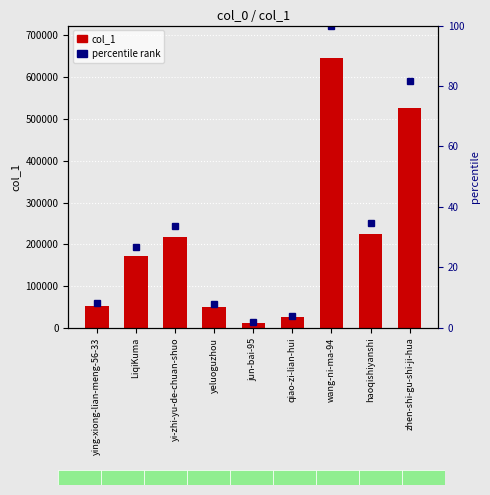

Where does the percentile rank series first go above 26?

LiqiKuma